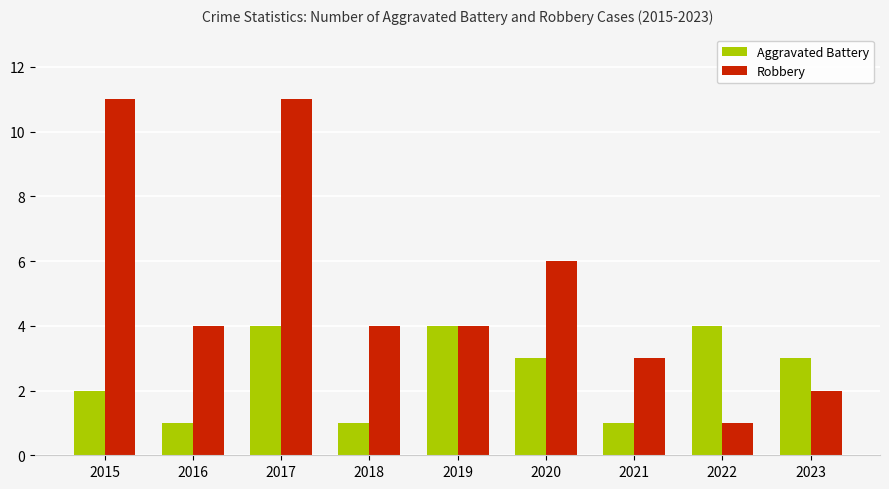

Is it true that Aggravated Battery equals 4 at 2022?

True